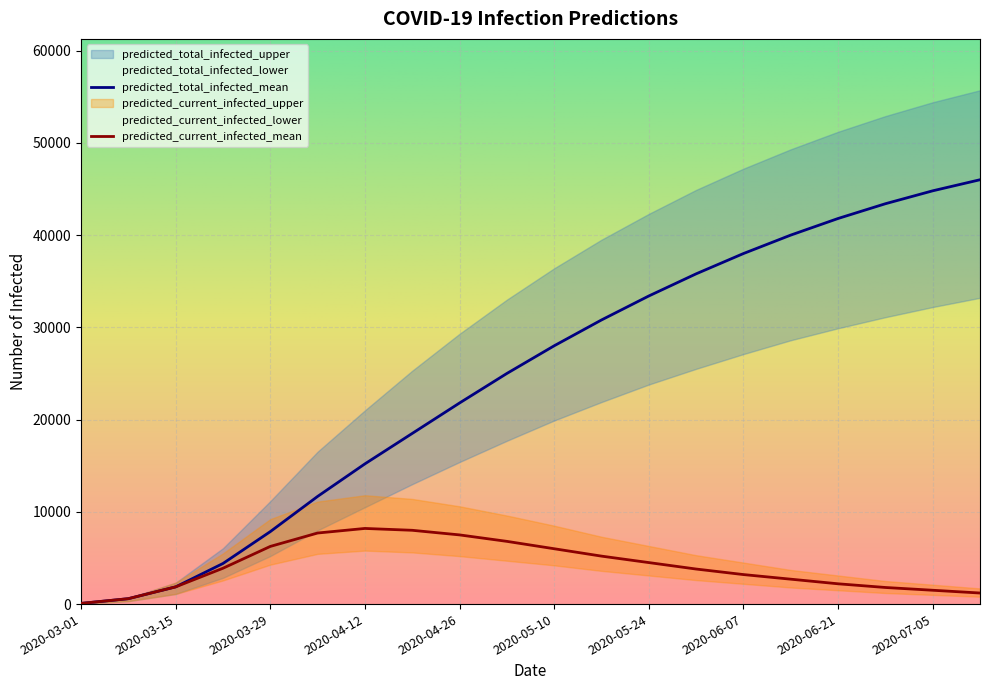

Between which two adjacent categories do predicted_current_infected_upper and predicted_total_infected_lower first intersect?

2020-04-12 and 2020-04-19